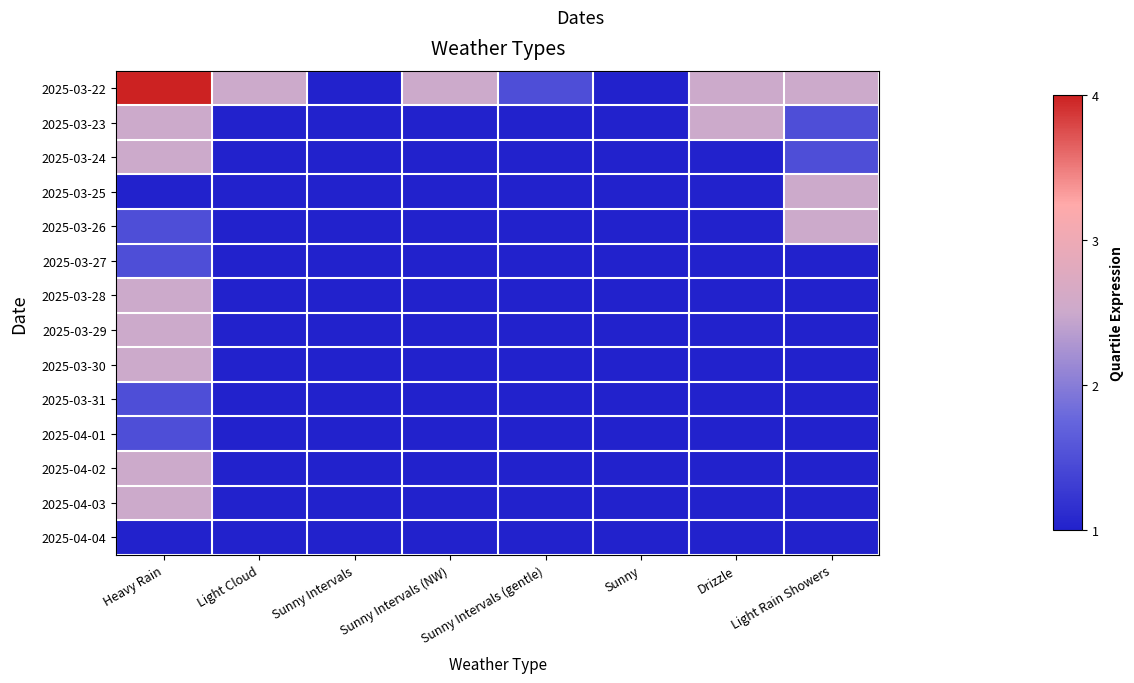

List the series in order of their peak value, highest first.

2025-03-22, 2025-03-23, 2025-03-24, 2025-03-25, 2025-03-26, 2025-03-28, 2025-03-29, 2025-03-30, 2025-04-02, 2025-04-03, 2025-03-27, 2025-03-31, 2025-04-01, 2025-04-04